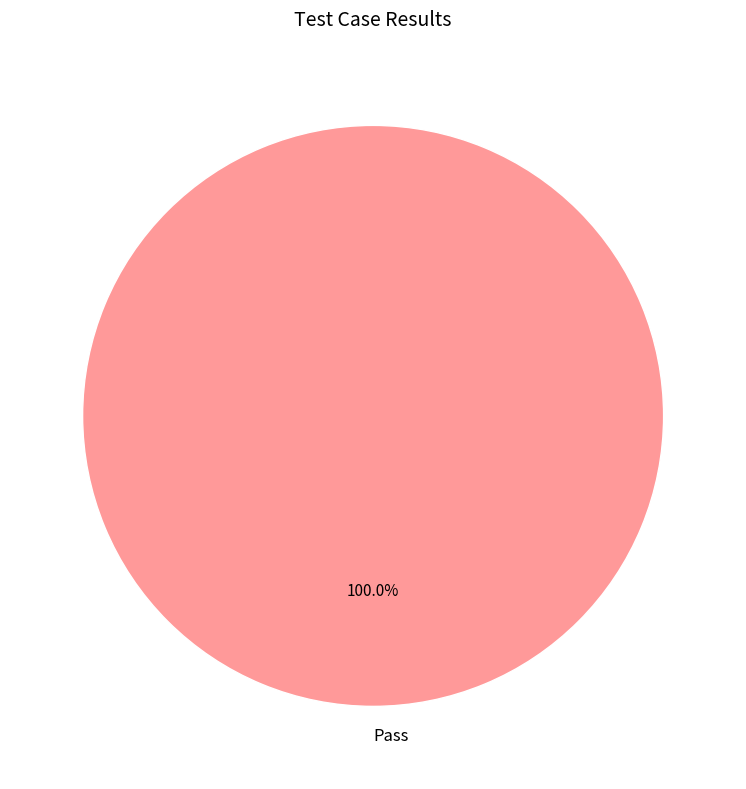

Is there any slice that represents more than half of the pie?

Yes